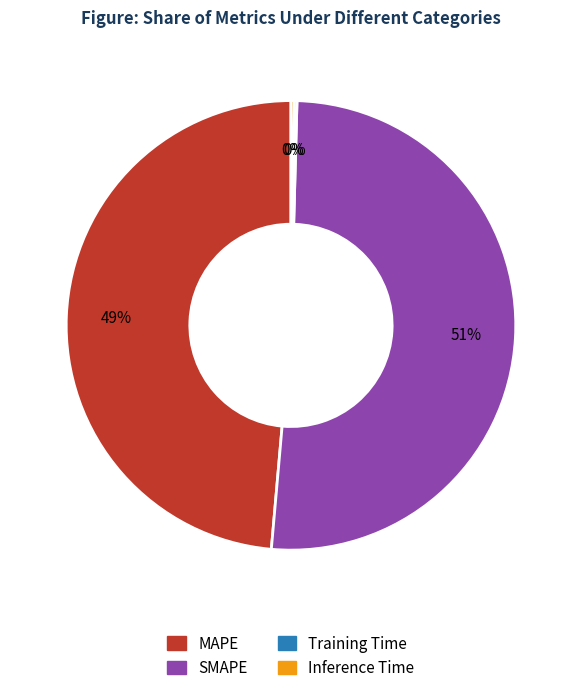

Is there a majority slice in this chart?

Yes